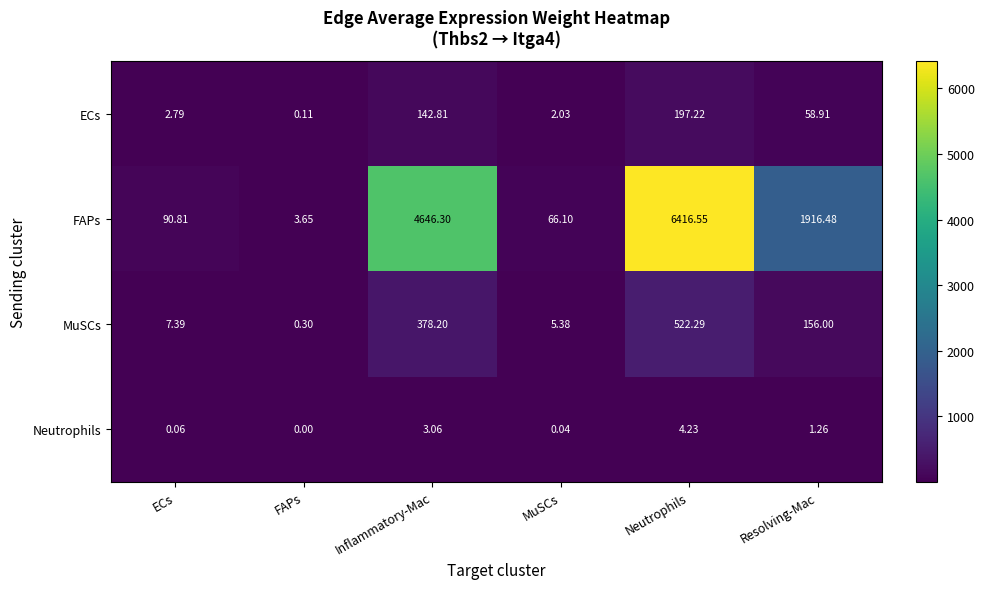

Which series has the largest total across all categories?

FAPs